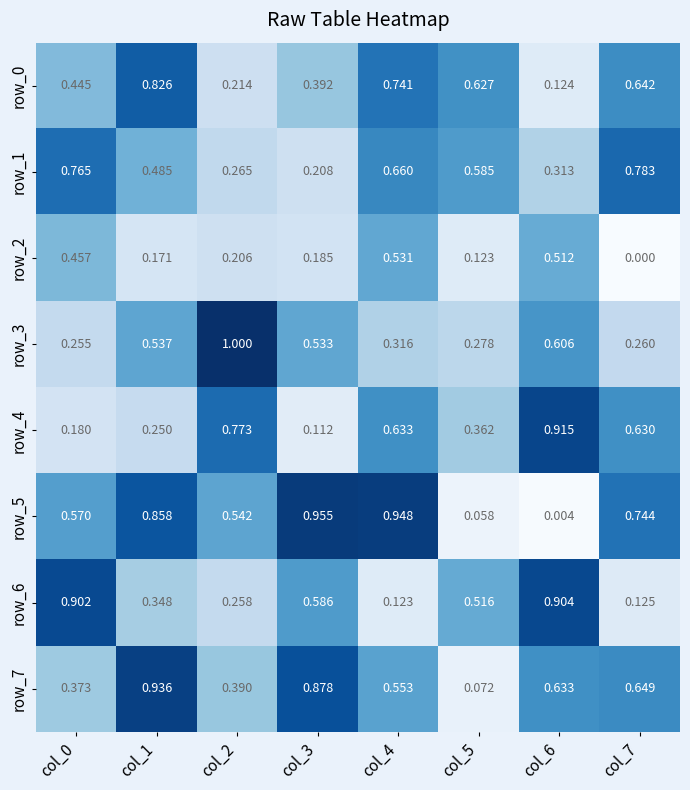

Is the value of row_1 at col_4 greater than the value of row_0 at col_3?

Yes